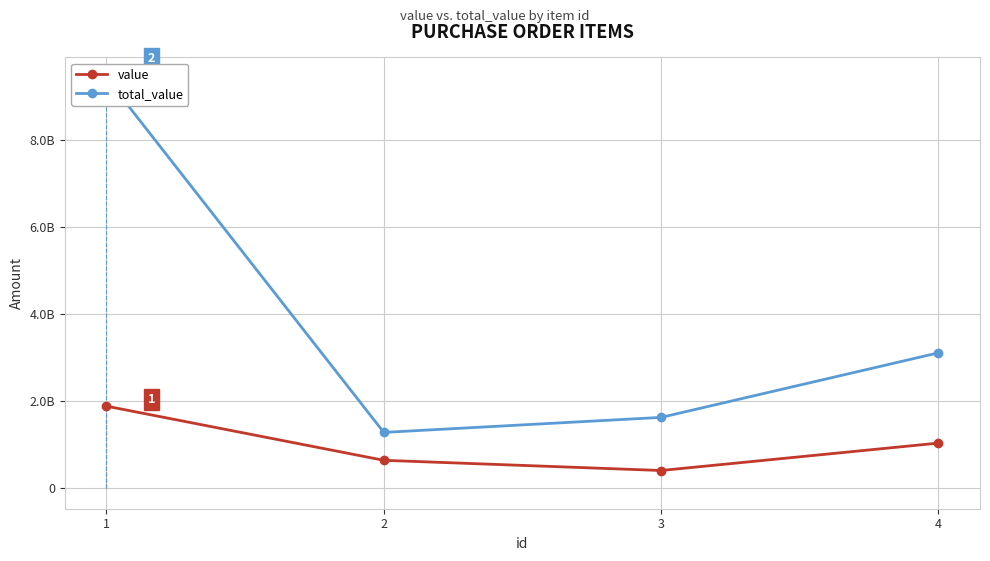

At which category does total_value reach its first local valley?

2